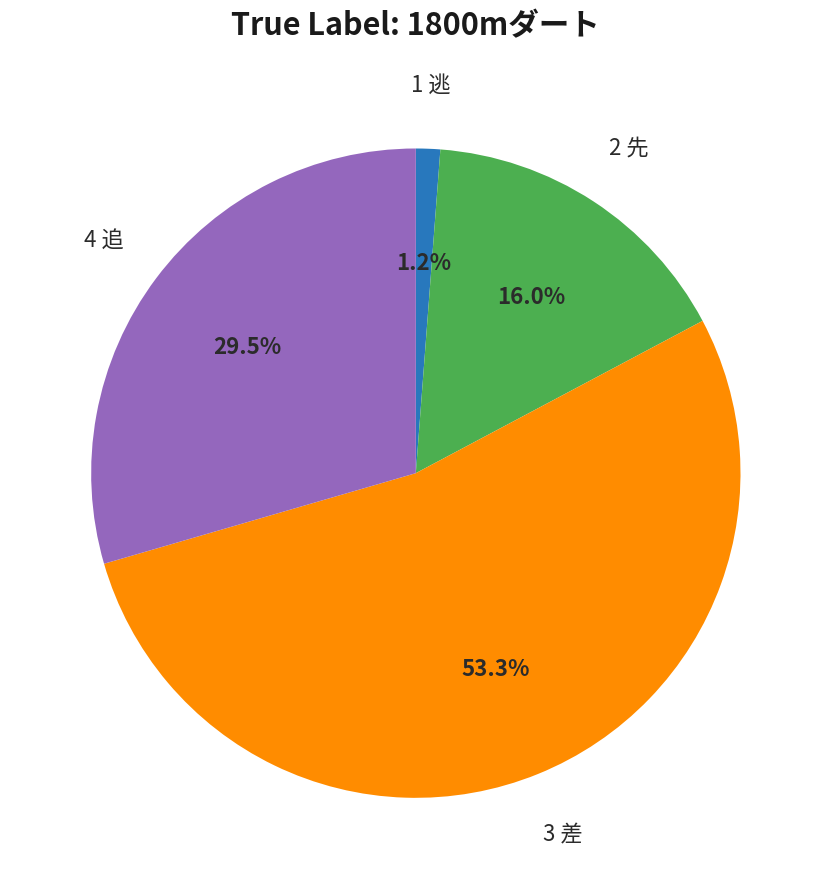

Is there any slice that represents more than half of the pie?

Yes